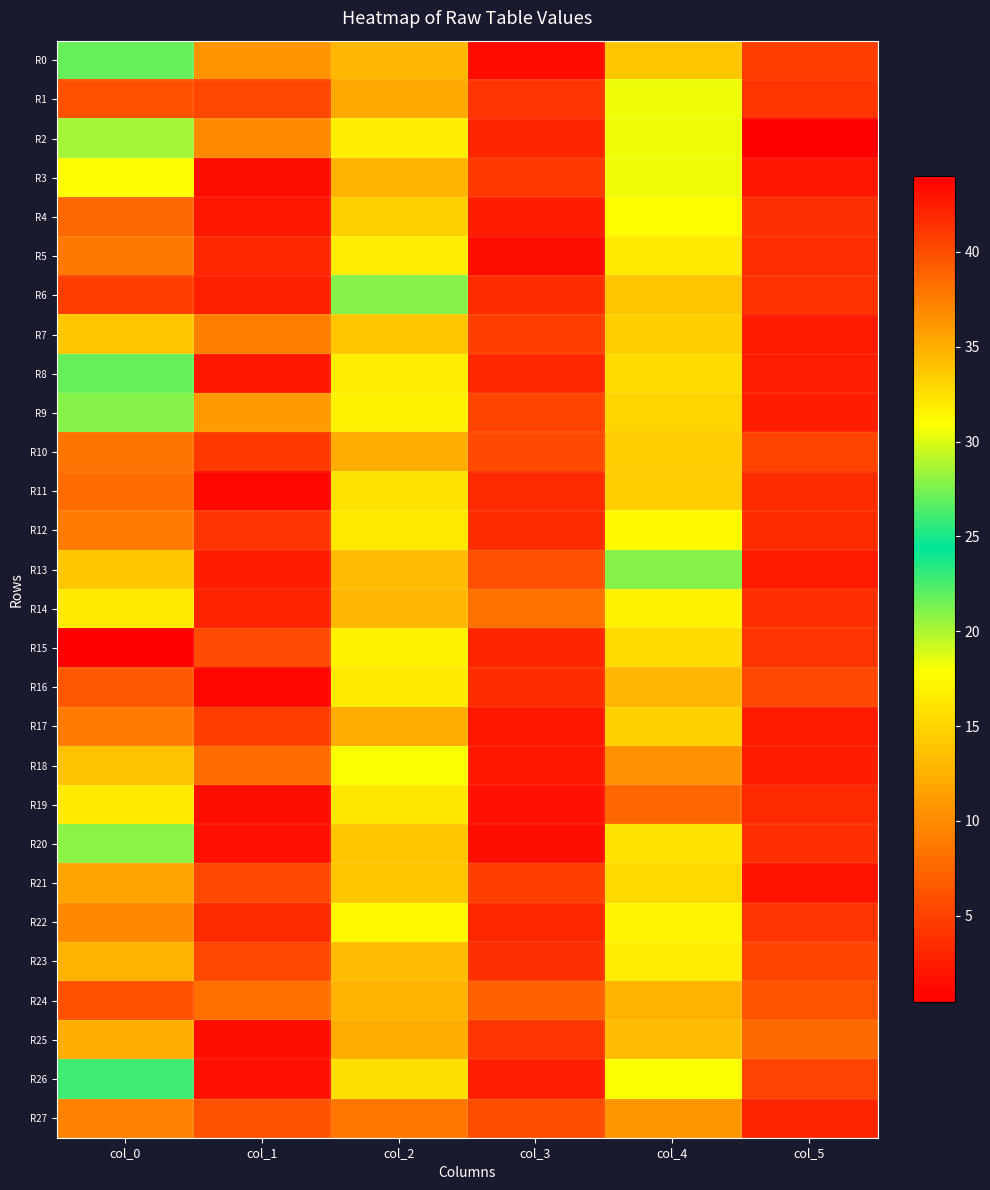

Between col_3 and col_4, which series saw the biggest shift?

R26